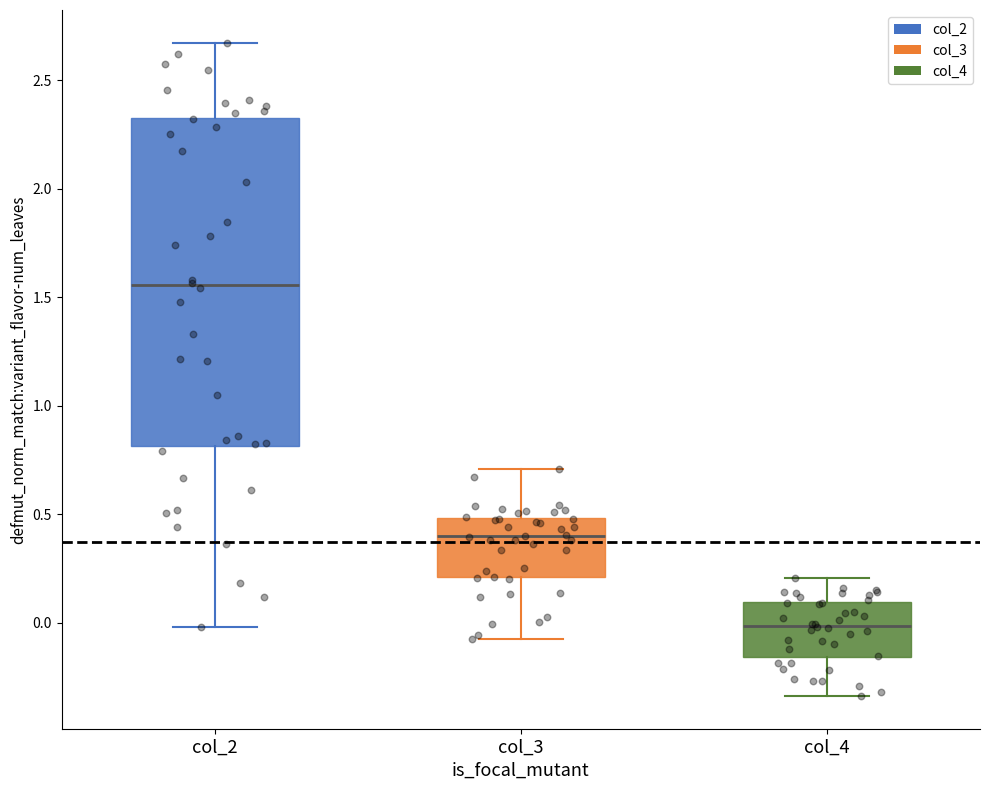

Which box is the tallest, from its lower edge to its upper edge?

col_2